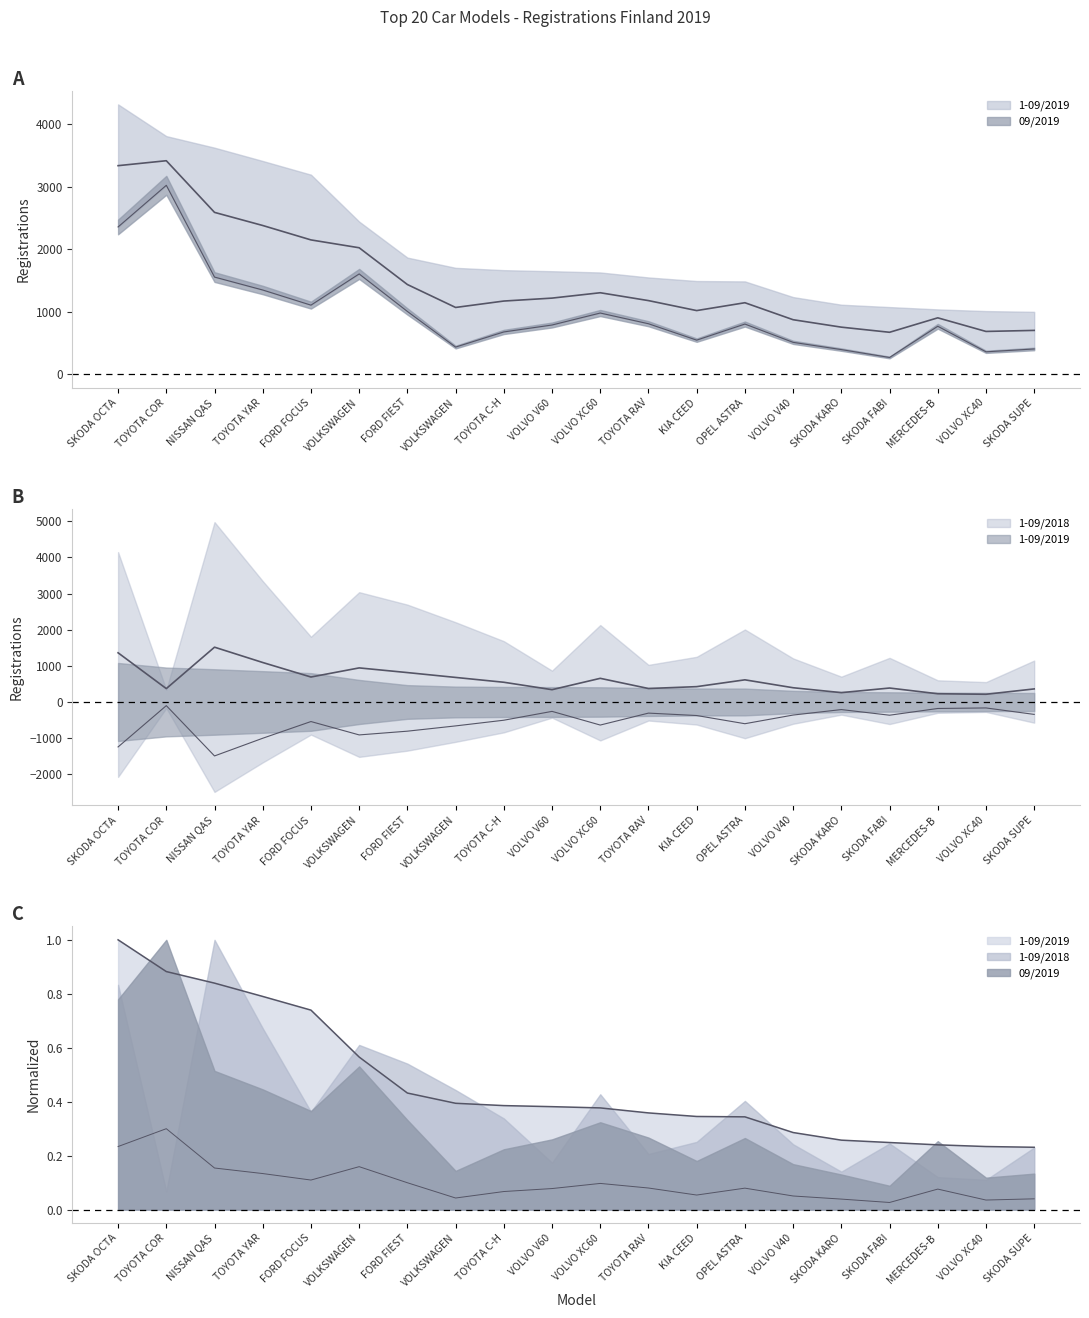

What position from the left is SKODA KAROQ?

16